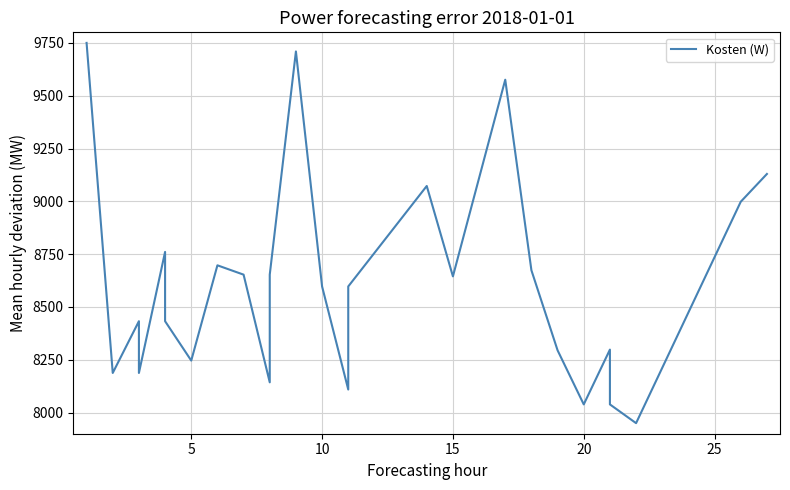

True or false: the data shows 15940.3 at 17.

False